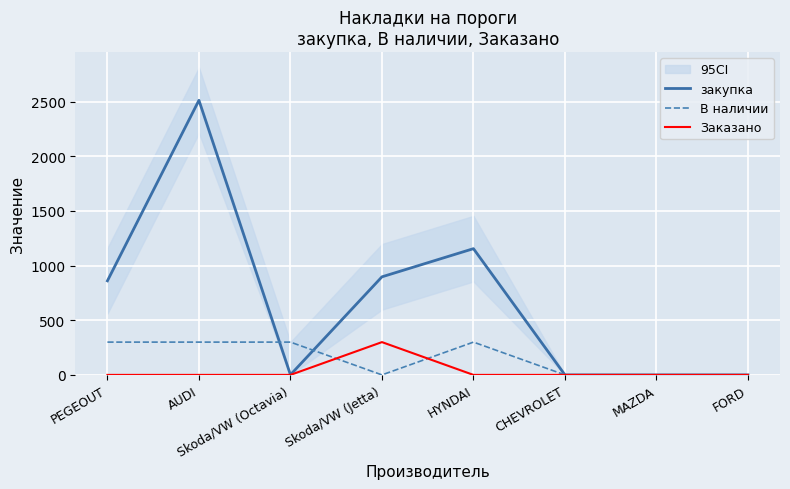

What position from the left is Skoda/VW (Jetta)?

4